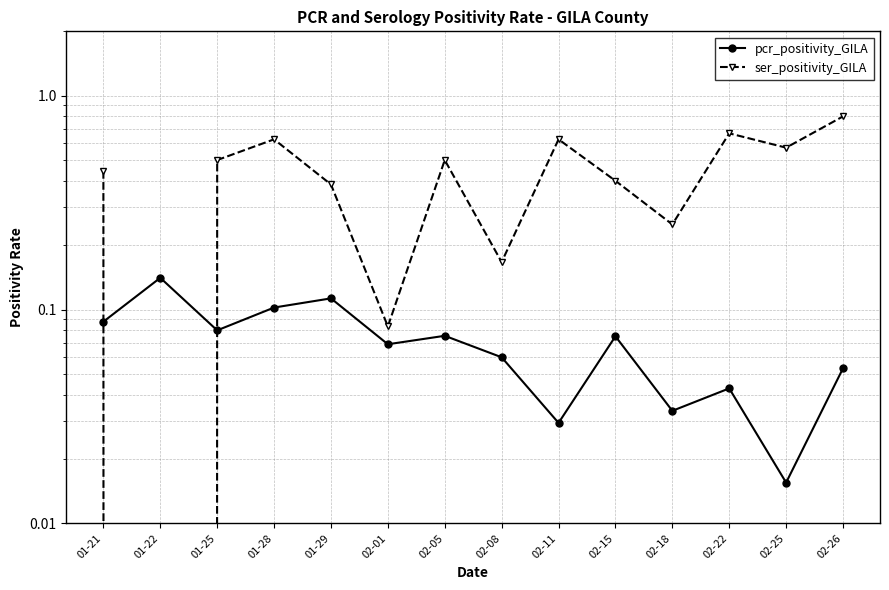

Reading left to right, what are all the values shown in this chart?

pcr_positivity_GILA: 0.1	0.1	0.1	0.1	0.1	0.1	0.1	0.1	0.0	0.1	0.0	0.0	0.0	0.1
ser_positivity_GILA: 0.4	0.0	0.5	0.6	0.4	0.1	0.5	0.2	0.6	0.4	0.2	0.7	0.6	0.8